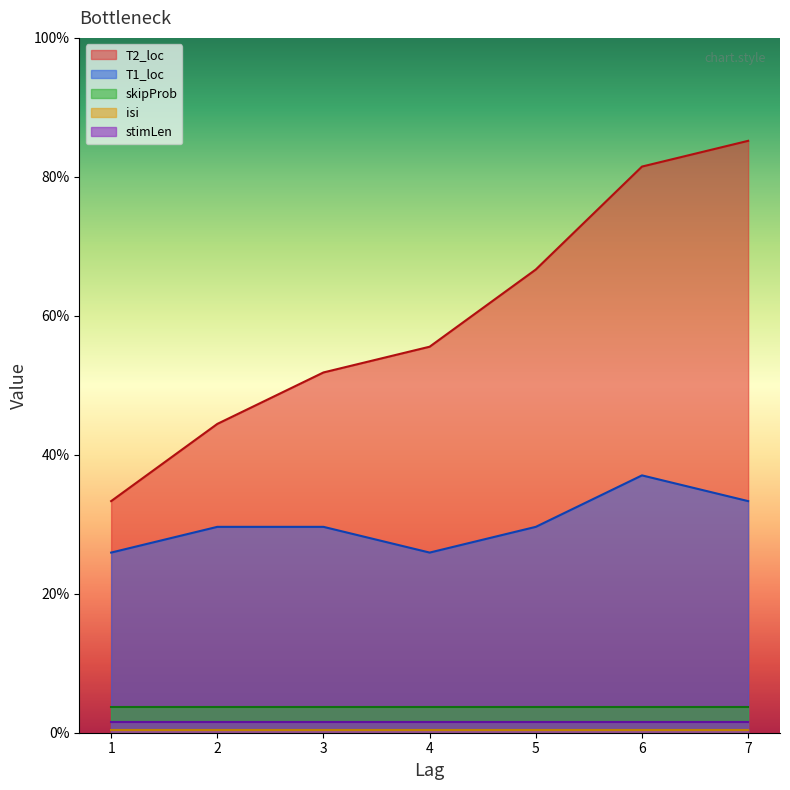

Which series has the largest total across all categories?

T2_loc